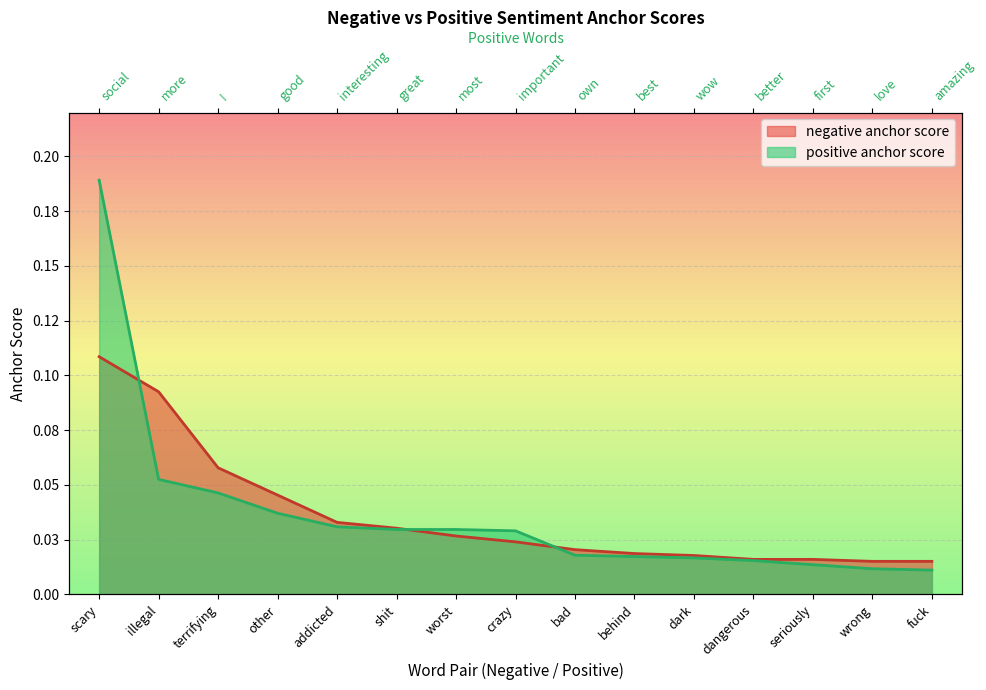

Which has a higher value, dangerous or dark?

dark